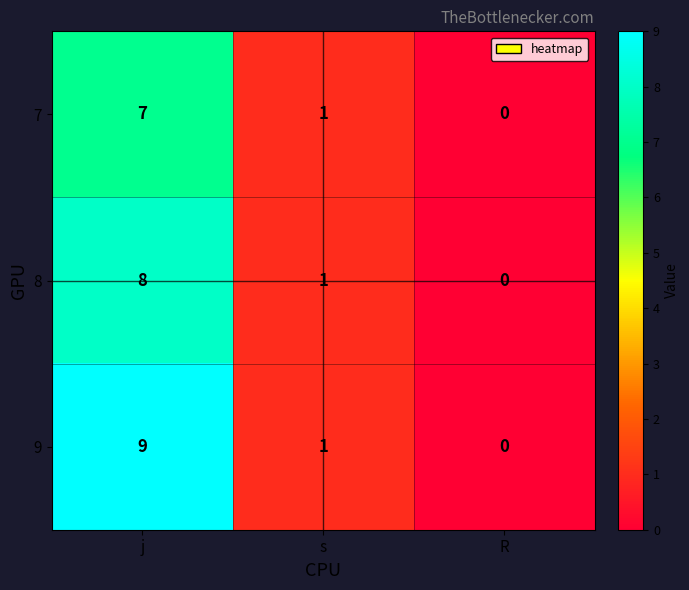

How many positive values does the 9 series have?

2